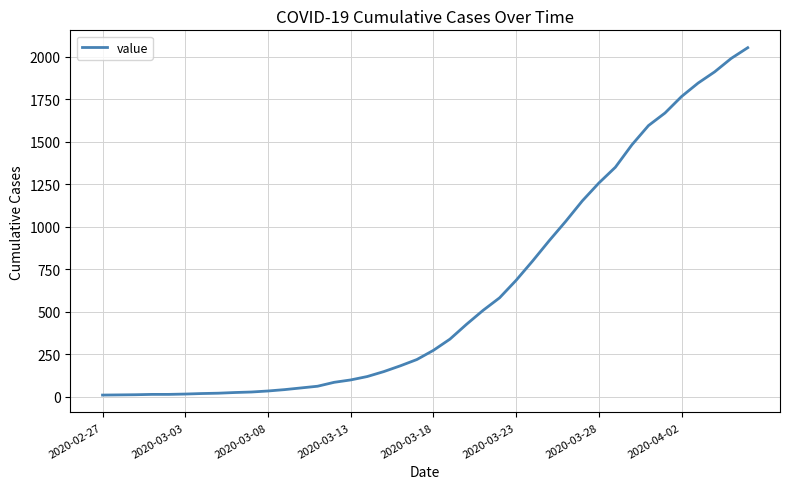

What is the difference between the maximum and minimum values?

2043